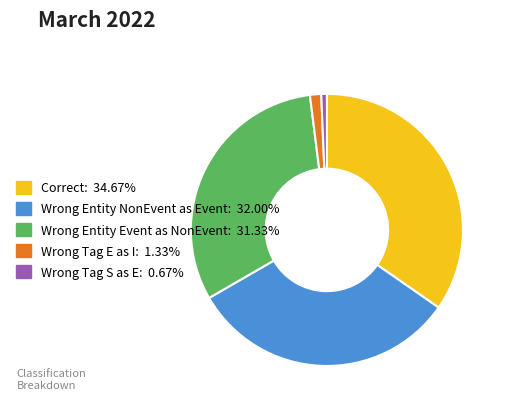

Is there any slice that represents more than half of the pie?

No